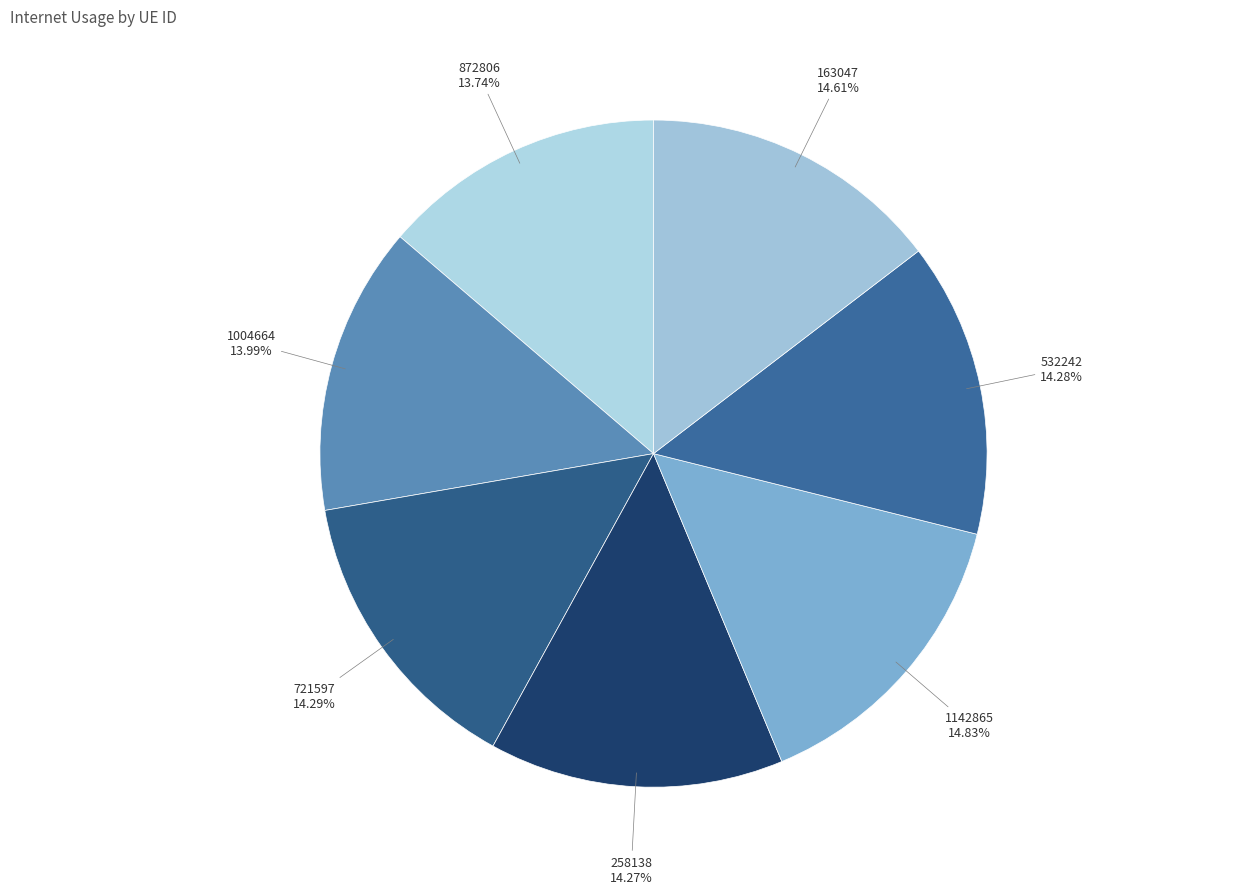

Is 258138 the majority of the pie?

No